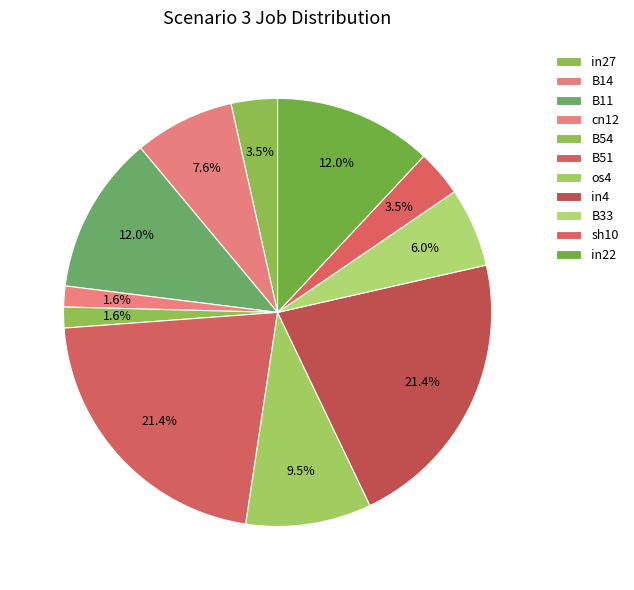

Is it true that B51 is 21% of the pie?

True